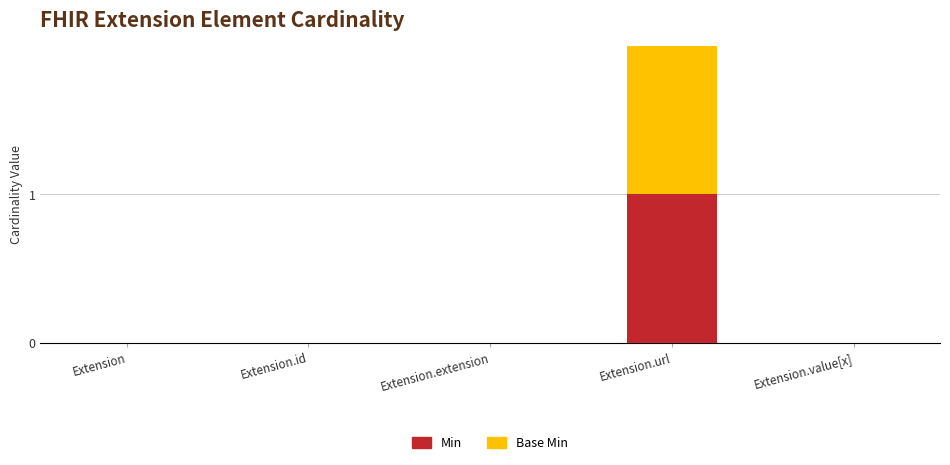

Is it true that Min equals -1 at Extension.extension?

False